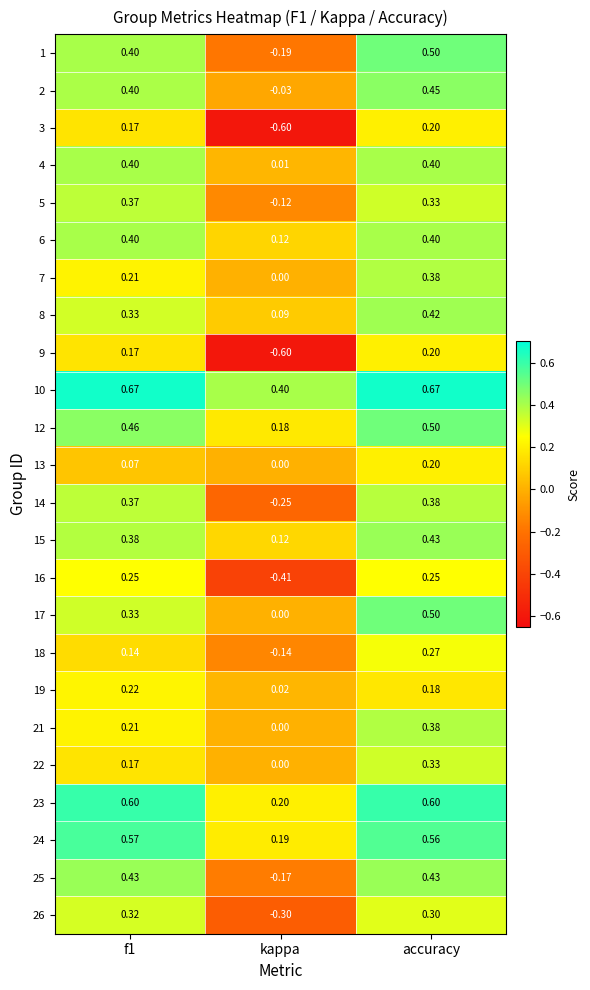

At which label is 8 closest to 0?

kappa